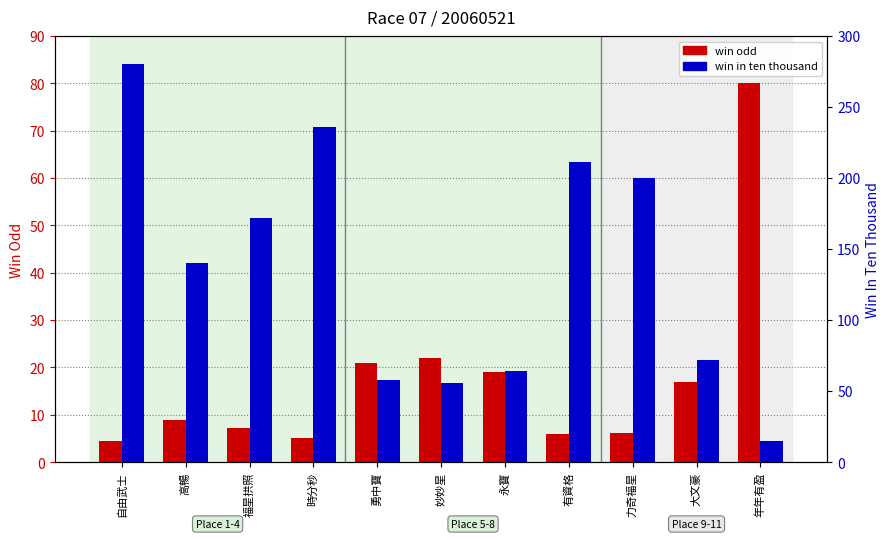

Rank the series by their average value, from lowest to highest.

win odd, win in ten thousand